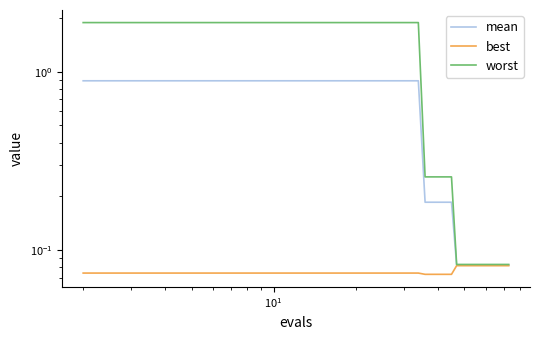

Which series has the widest spread of values?

worst